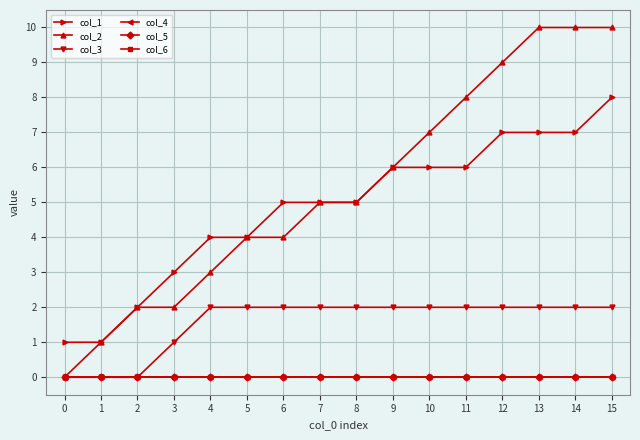

What is the greatest value displayed?

10